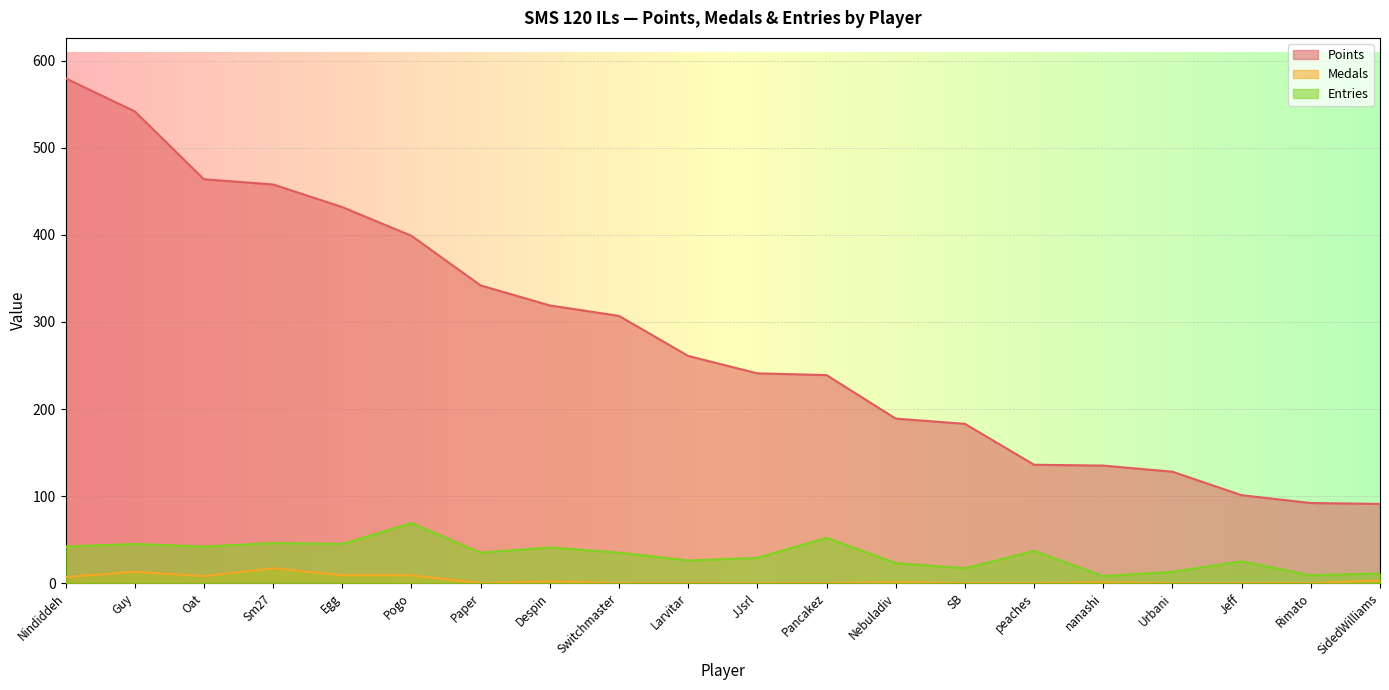

At Nindiddeh, list the series in order from smallest to largest.

Medals, Entries, Points